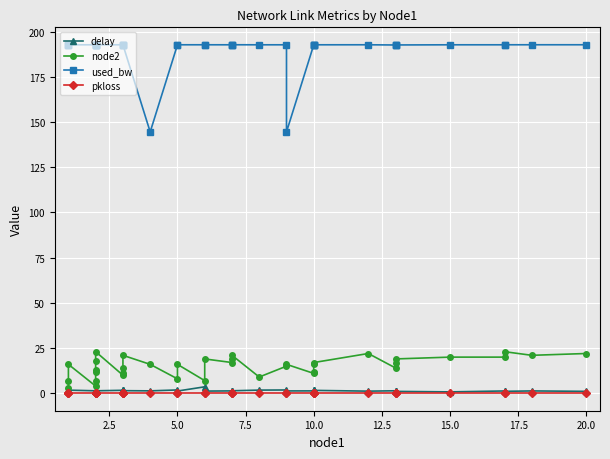

What is the difference between the second highest and minimum values in the node2 series?

20.0